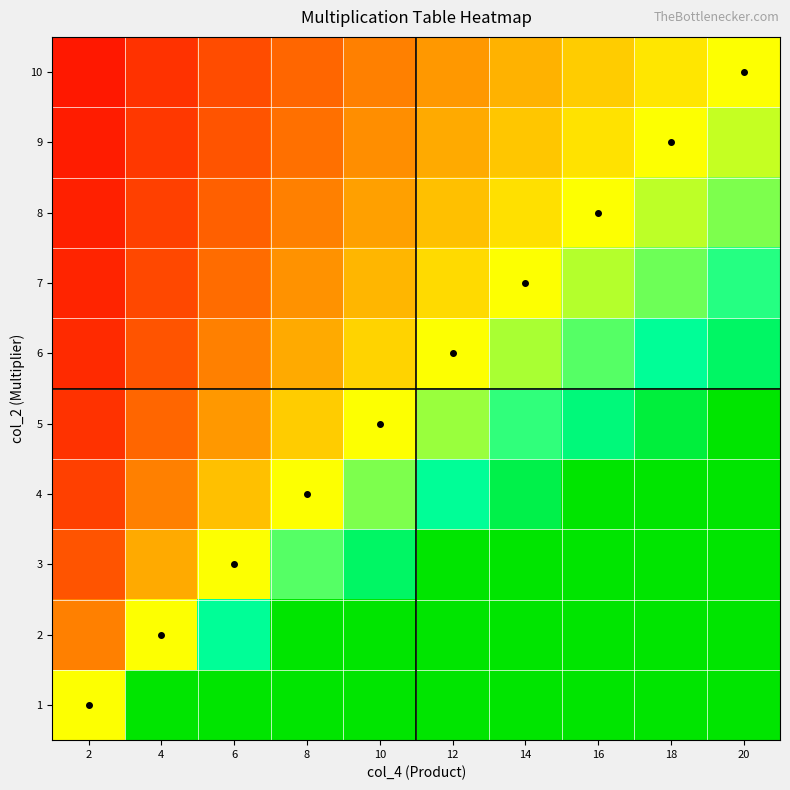

At which category is the sum across all series the highest?

20